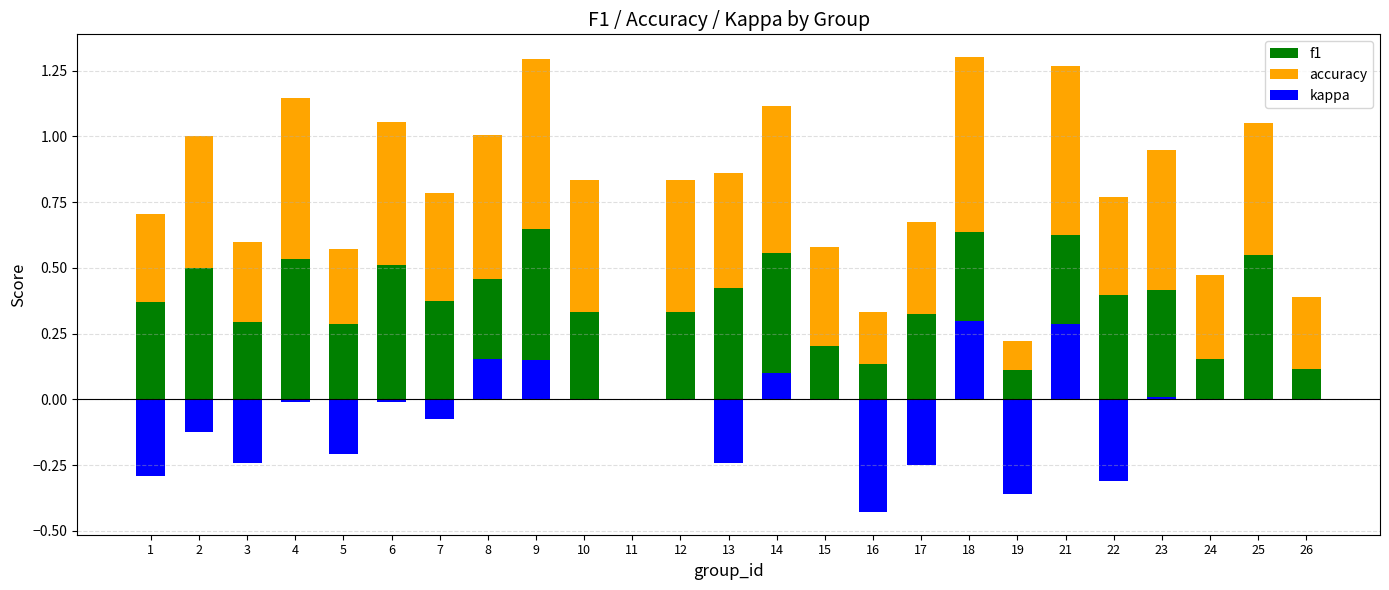

What is the spread (max minus min) of values at 26?

0.3